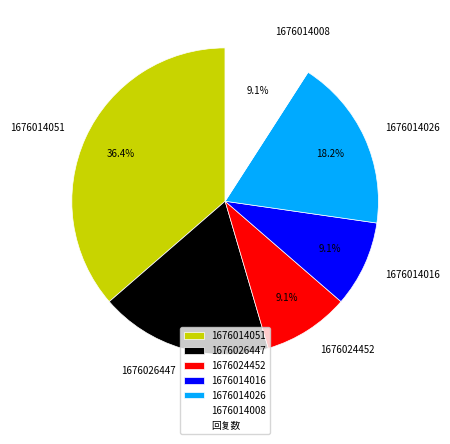

Which has a higher value, 1676014008 or 1676014051?

1676014051